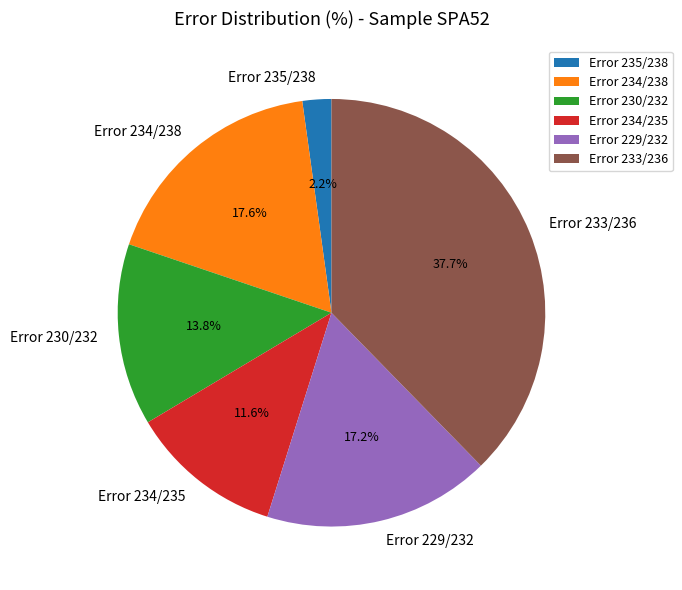

Combined, what portion of the pie is Error 235/238 and Error 234/238?

19.8%